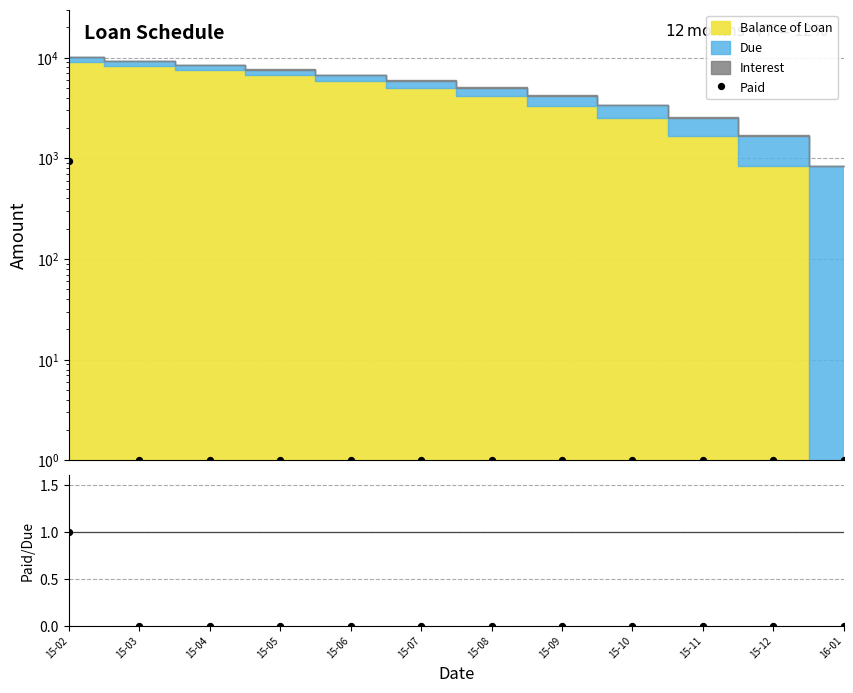

Which series has the largest total across all categories?

Paid